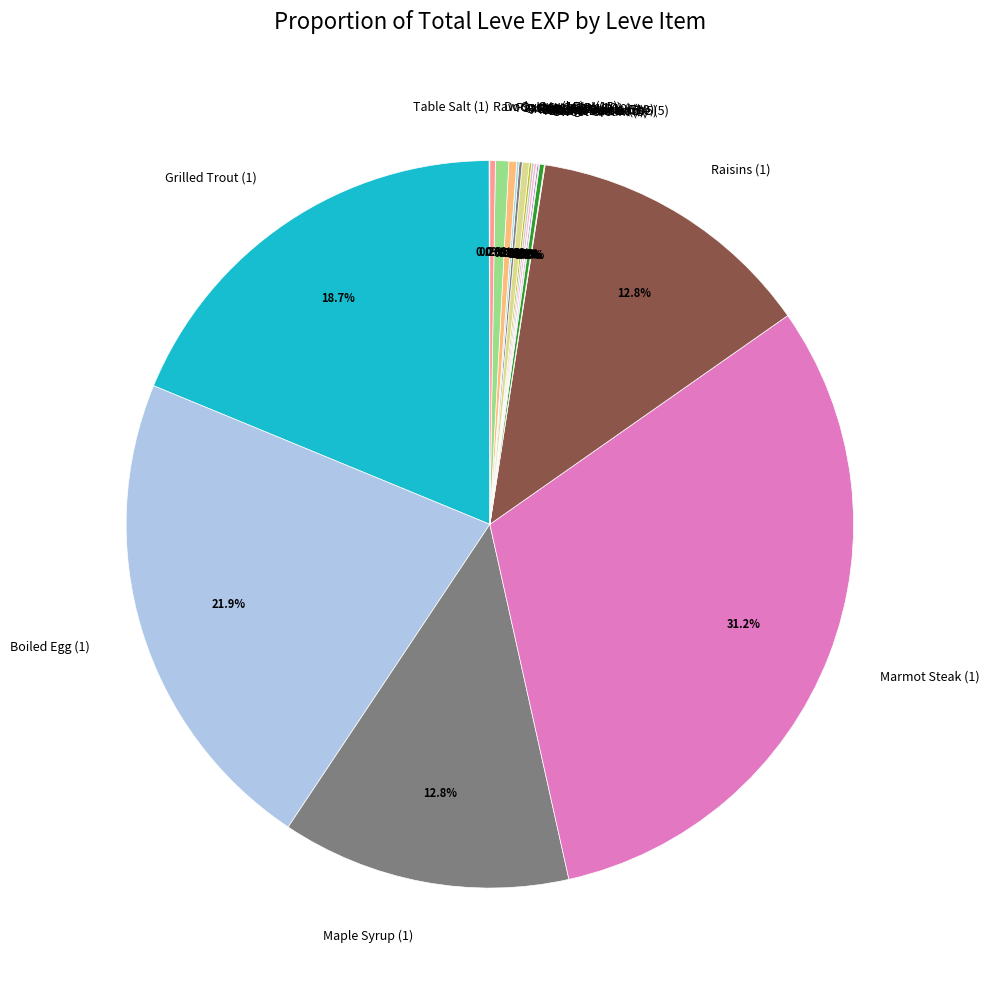

Which slice is the largest?

Marmot Steak (1)